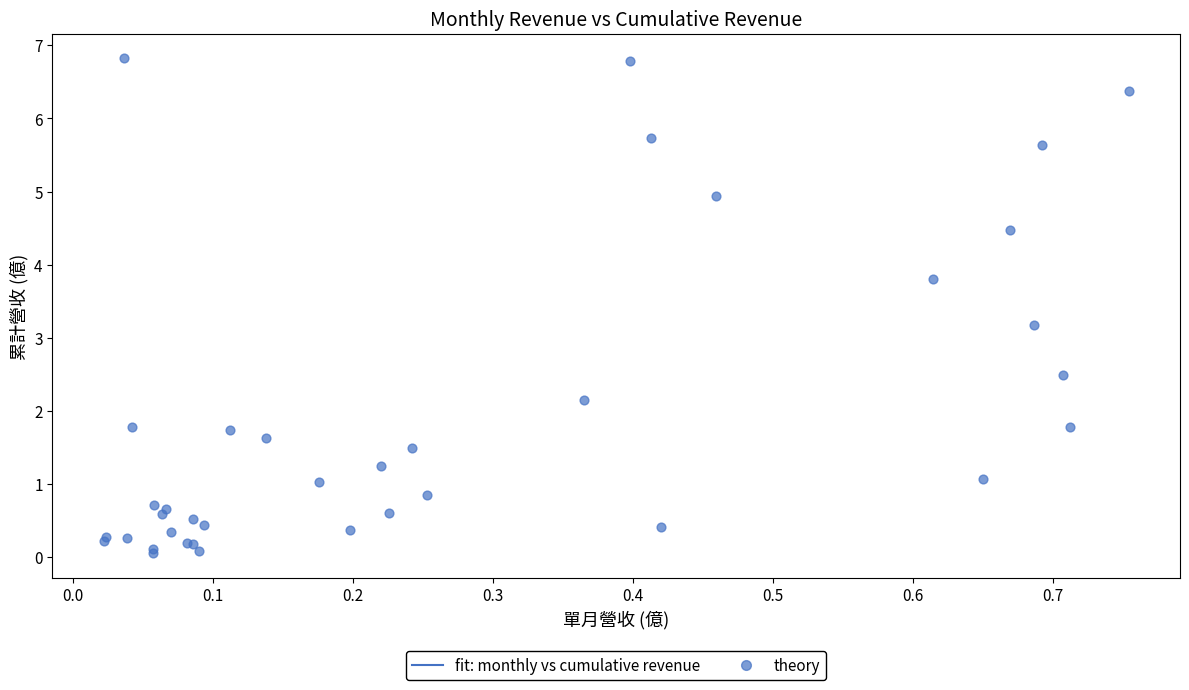

What Y value in the scatter plot is closest to 3?

3.2